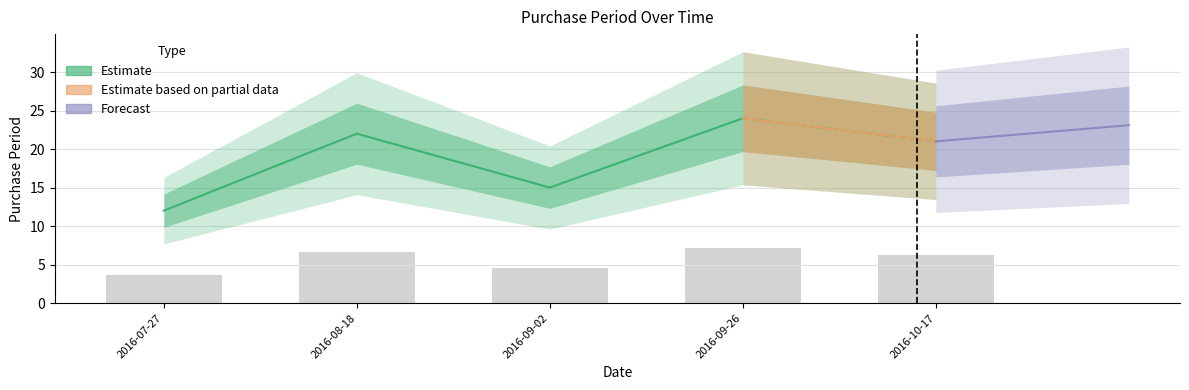

What is the difference between the values at 2016-08-18 and 2016-07-27?

10